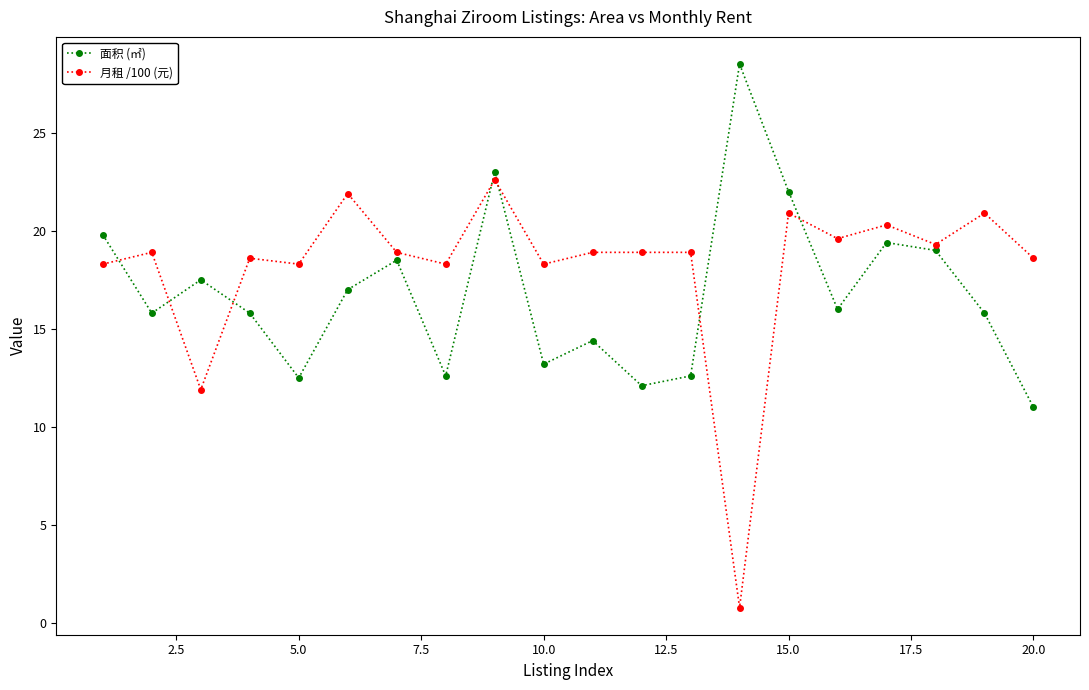

Which series has the widest spread of values?

月租 /100 (元)